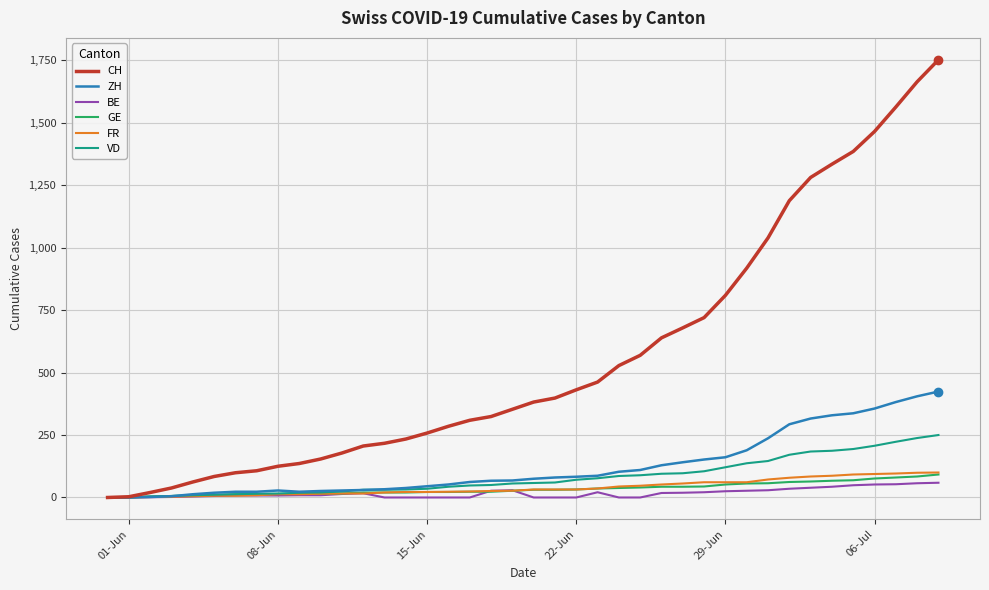

What is the maximum value for CH?

1752